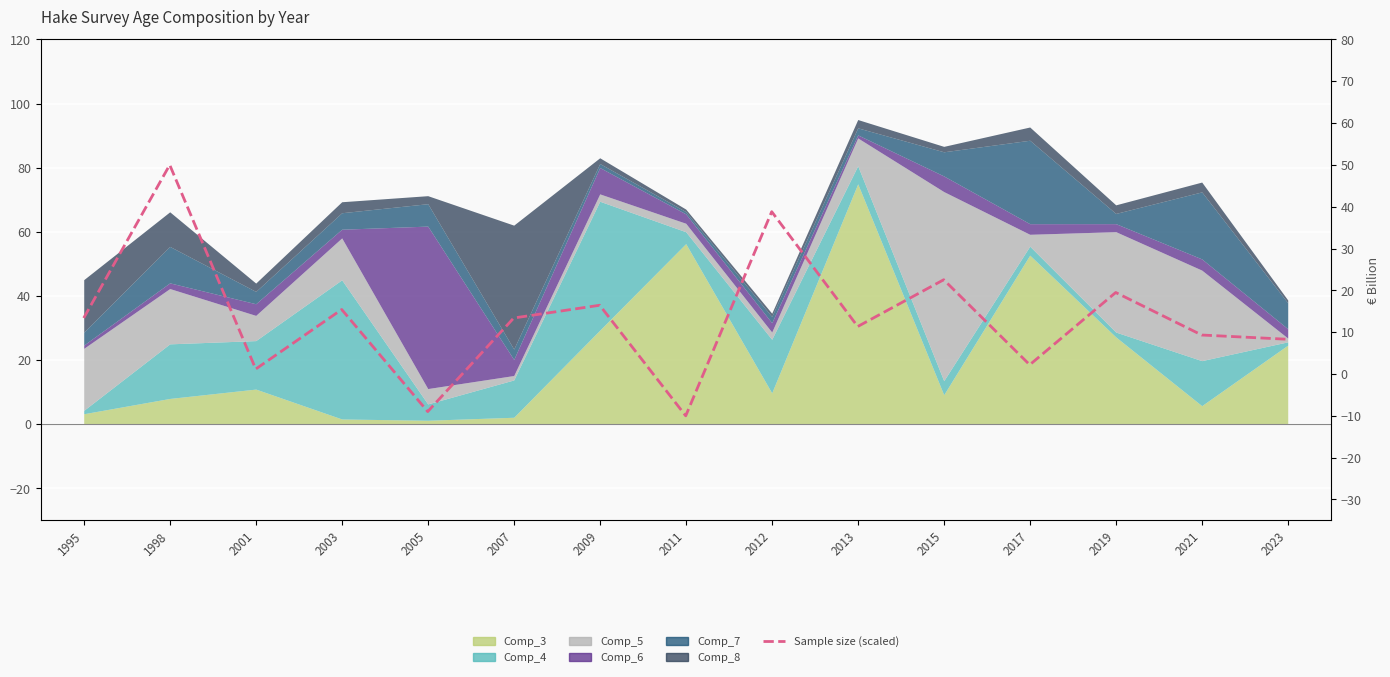

The value at 2005 is -9.0. True or false?

True